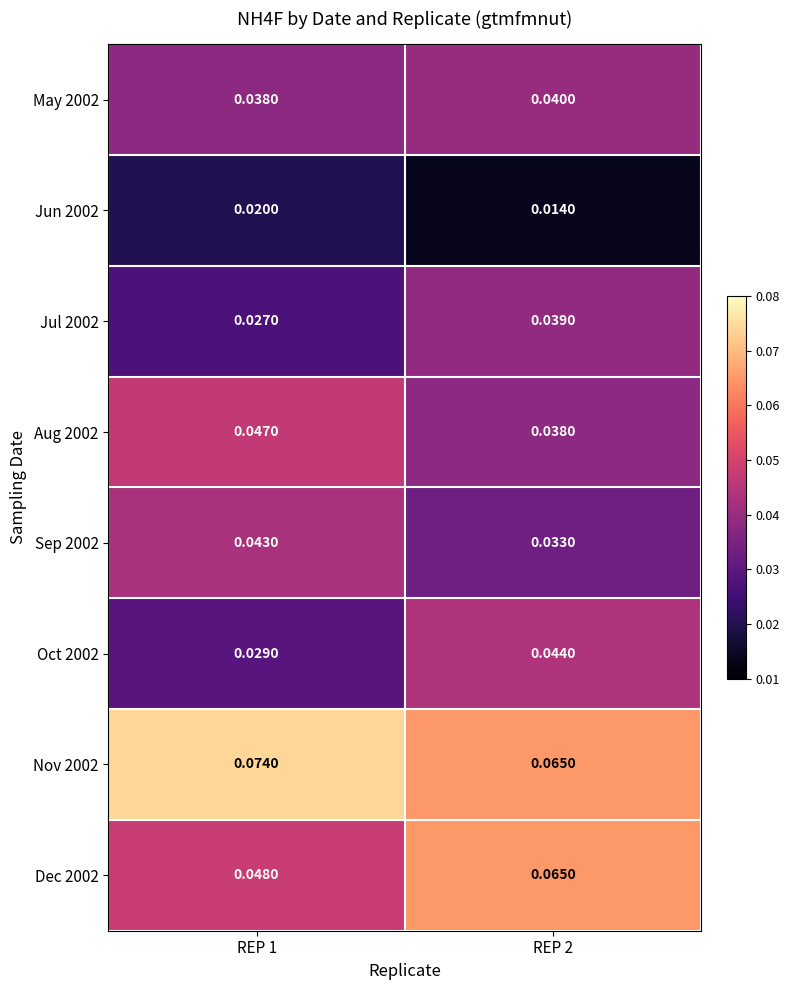

Which category has the lowest value across all series?

REP 2